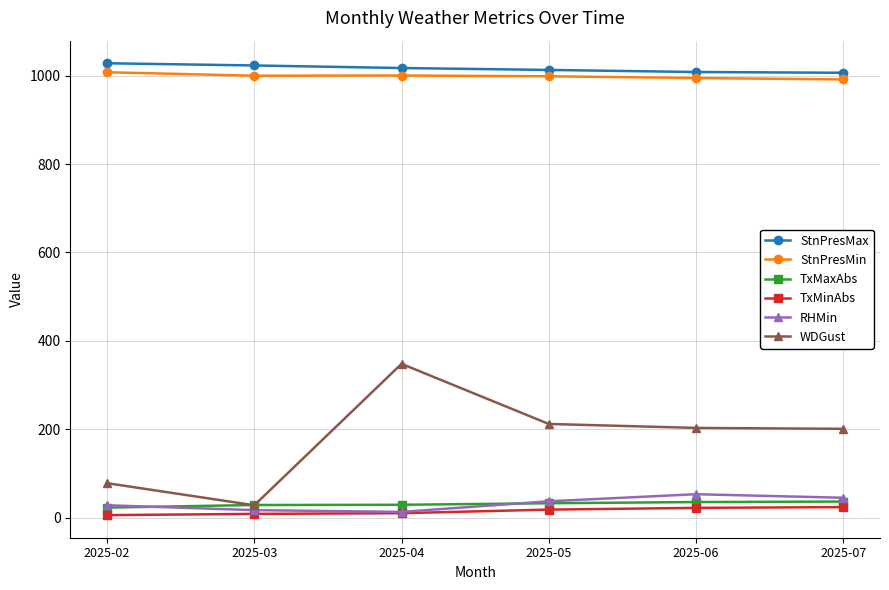

At which category does WDGust reach its first local valley?

2025-03